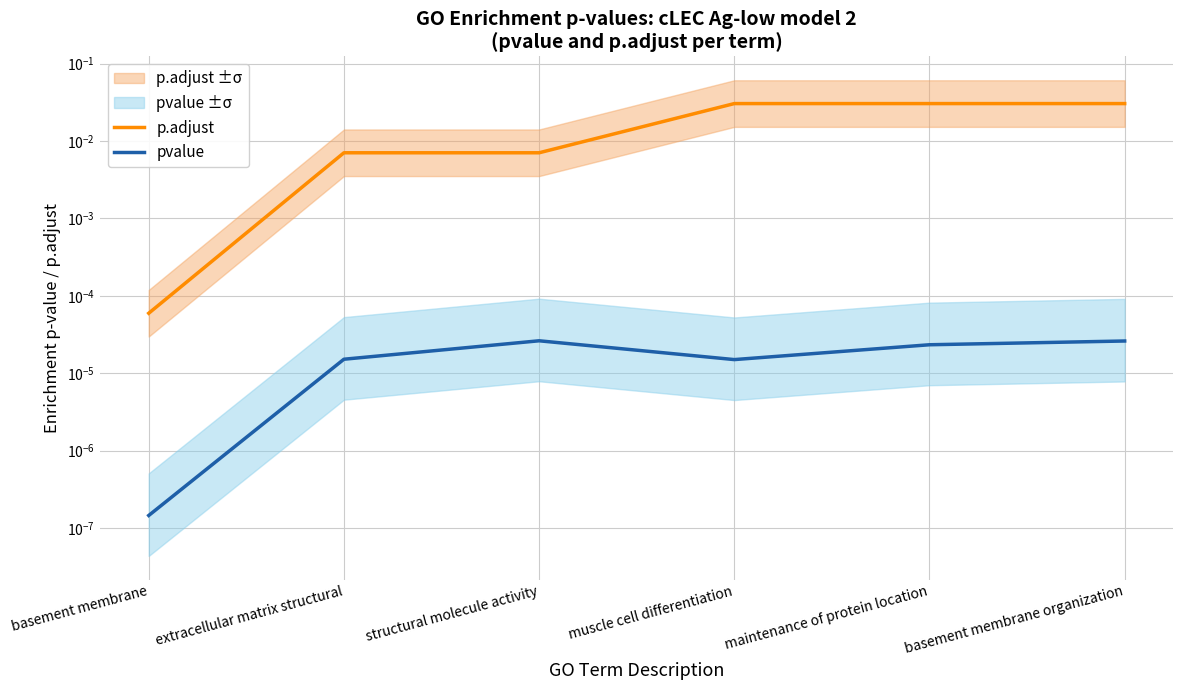

The value of p.adjust at structural molecule activity is 0.0. True or false?

False